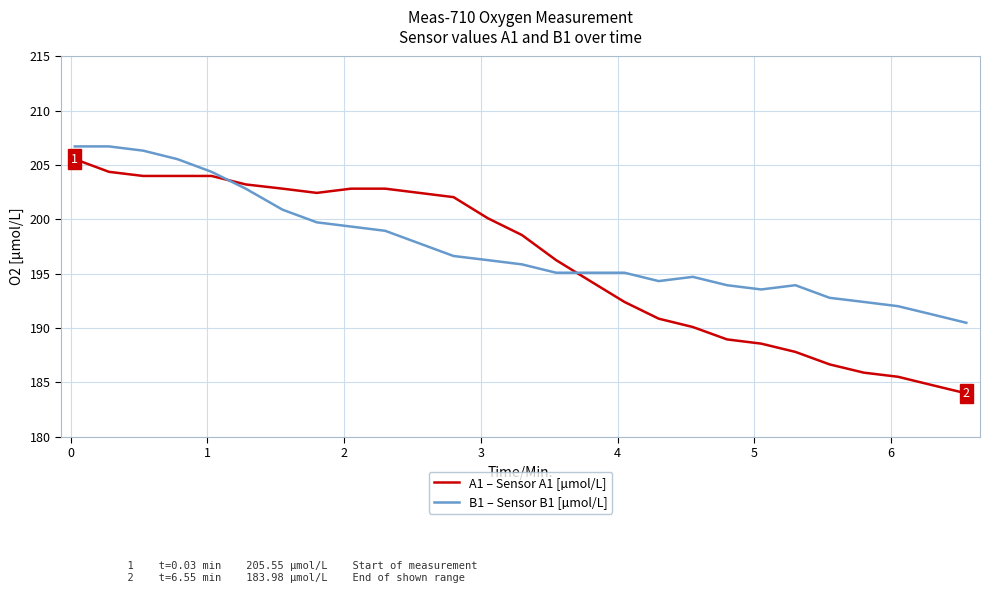

Which series has the widest spread of values?

A1 – Sensor A1 [µmol/L]